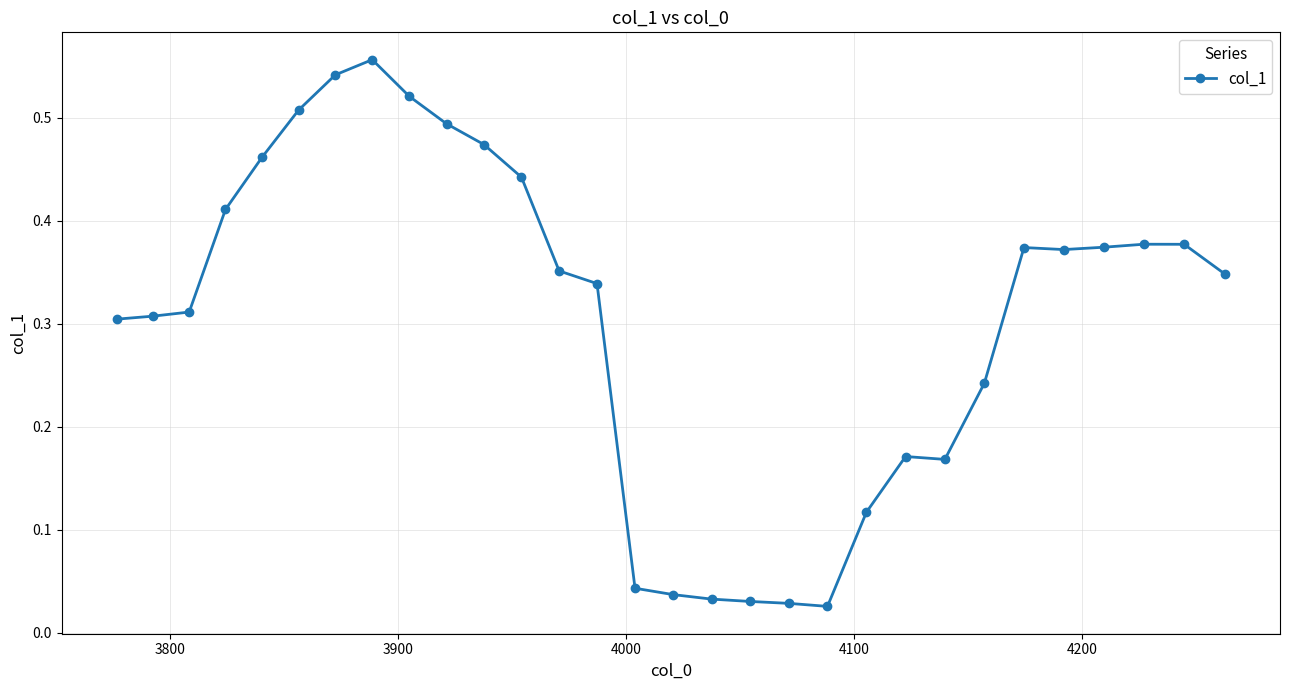

What is the sum of all values?

9.1